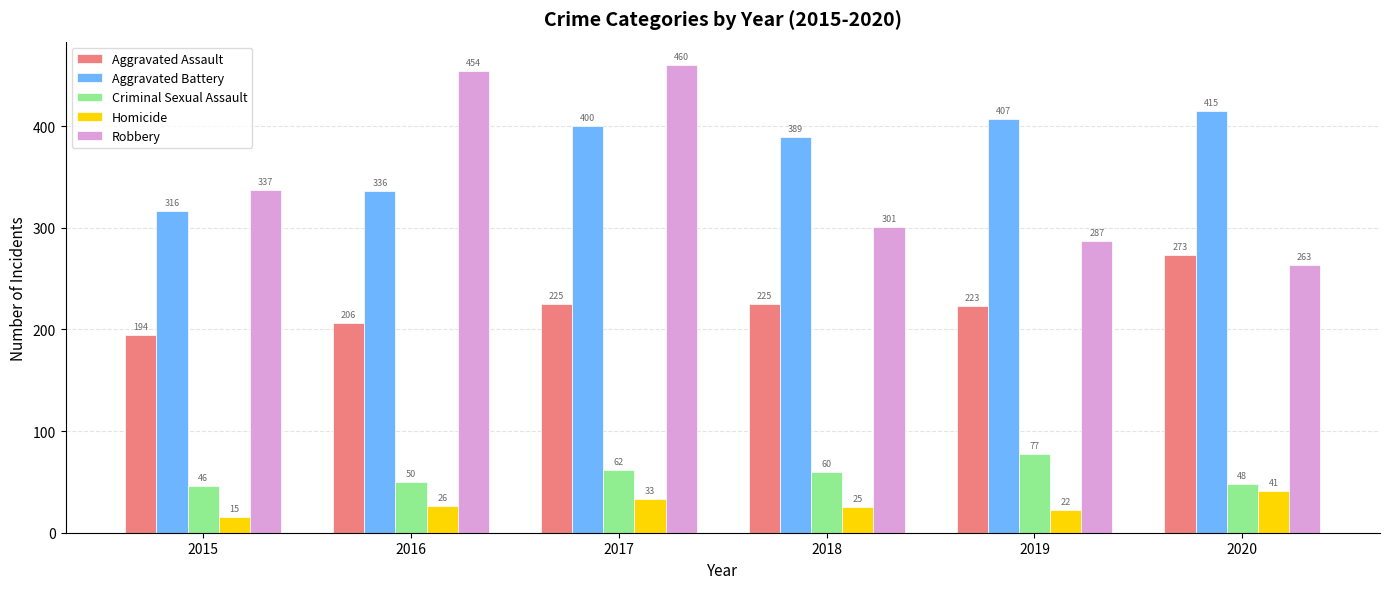

What is the average value of the Aggravated Battery series?

377